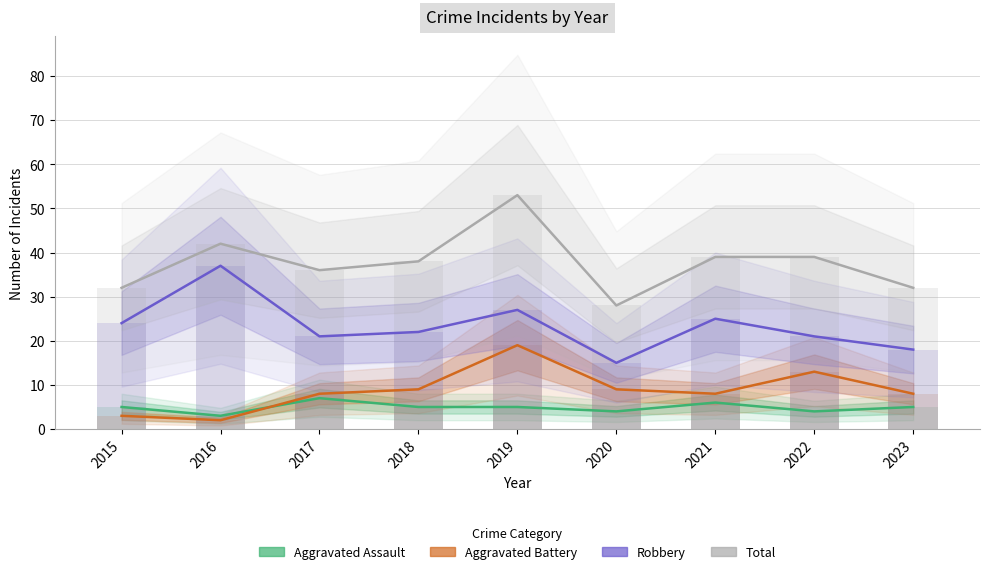

Count the number of data series in this chart.

4